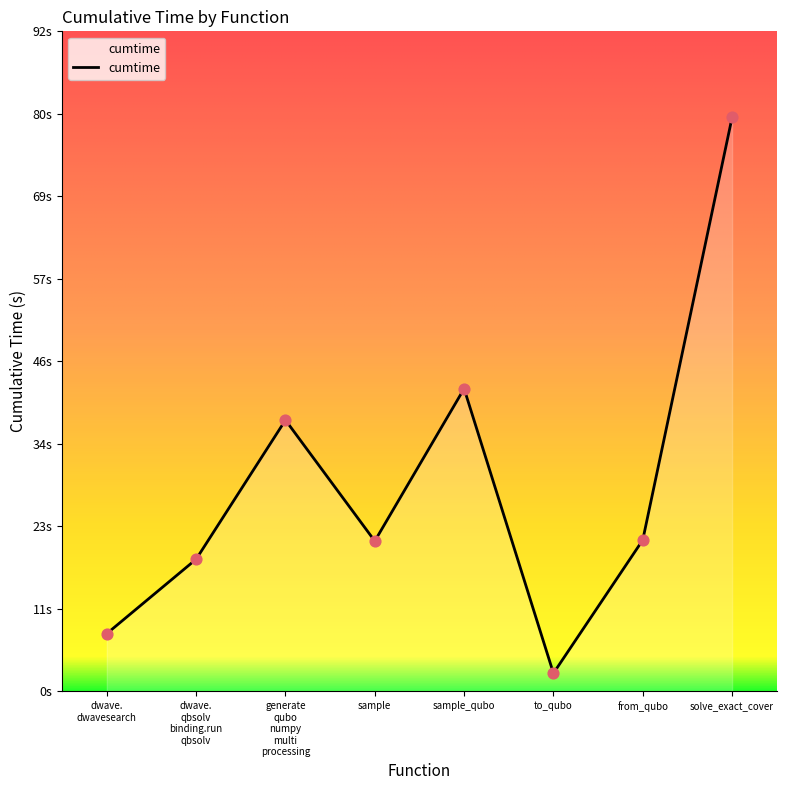

What is the change in value from sample to solve_exact_cover?

+59.0